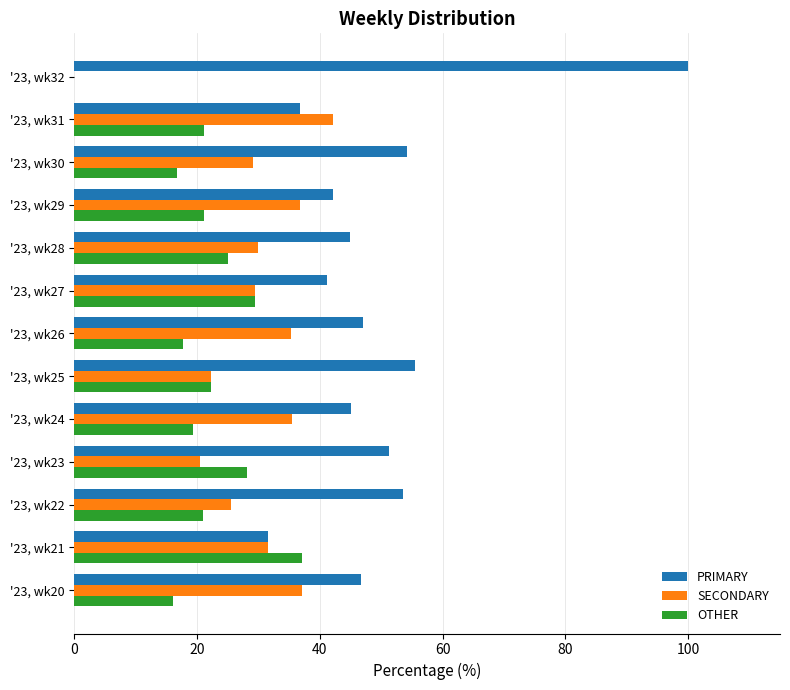

Is the value of PRIMARY at '23, wk32 greater than the value of SECONDARY at '23, wk32?

Yes